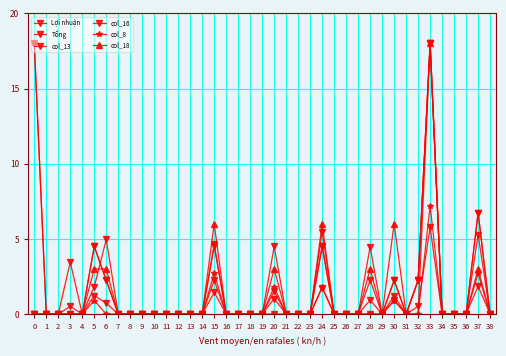

How many distinct data groups are displayed?

6